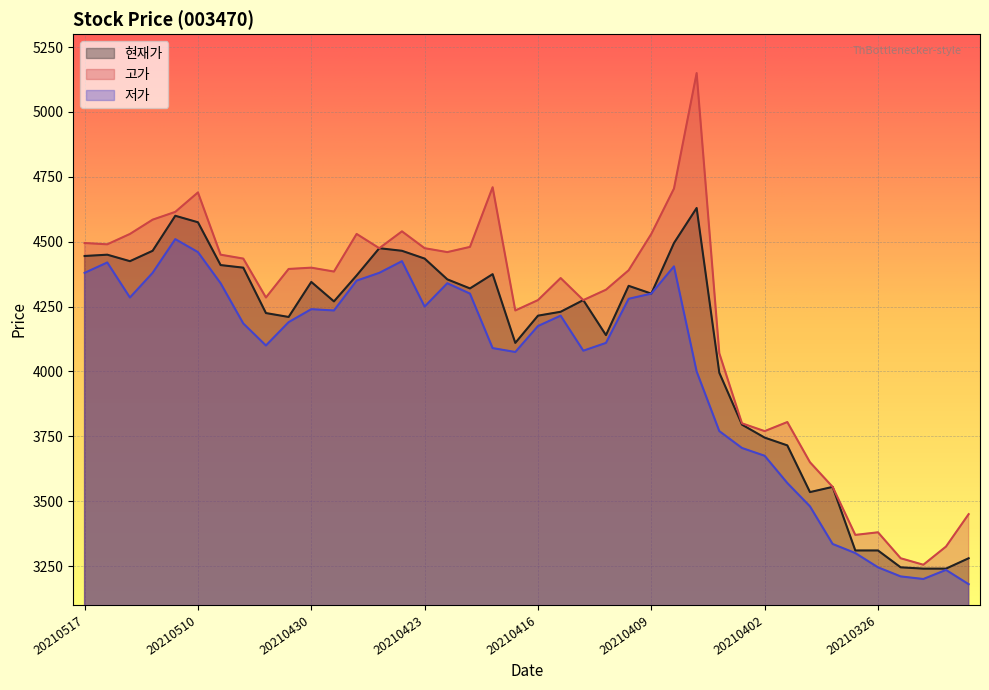

At which label does 고가 reach its minimum?

20210324